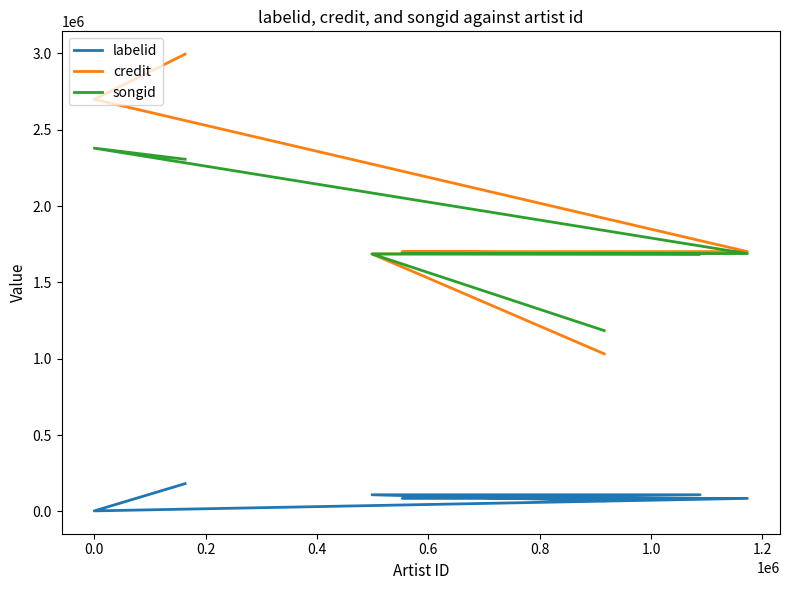

Which series has the largest total across all categories?

credit